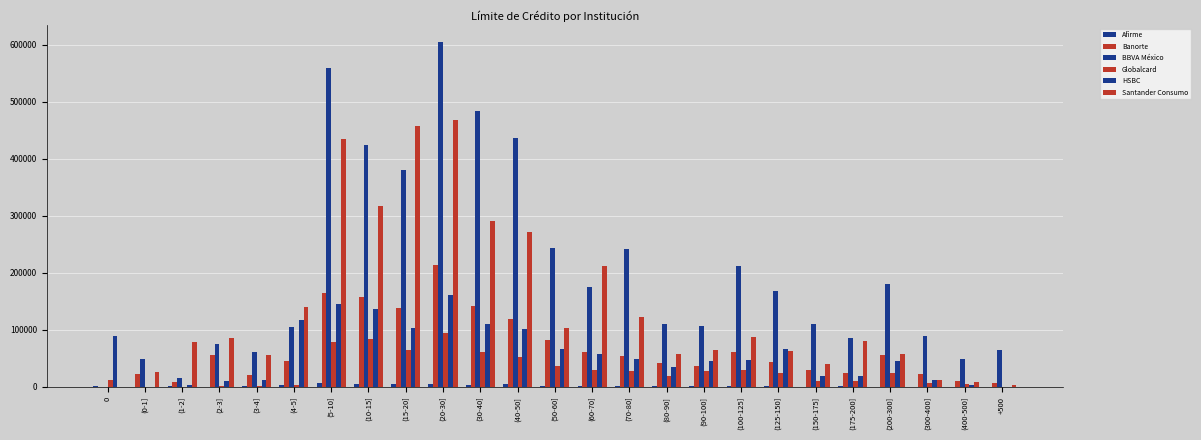

Reading left to right, transcribe all the data shown in this chart.

Afirme: 0=1069	(0-1]=2	(1-2]=880	(2-3]=166	(3-4]=1295	(4-5]=2486	(5-10]=6746	(10-15]=4511	(15-20]=5340	(20-30]=5298	(30-40]=3490	(40-50]=4225	(50-60]=1622	(60-70]=1347	(70-80]=1092	(80-90]=751	(90-100]=1325	(100-125]=1224	(125-150]=1542	(150-175]=442	(175-200]=1791	(200-300]=375	(300-400]=64	(400-500]=38	+500=41
Banorte: 0=1	(0-1]=21789	(1-2]=8535	(2-3]=56008	(3-4]=21499	(4-5]=45904	(5-10]=165170	(10-15]=157283	(15-20]=137662	(20-30]=213151	(30-40]=141339	(40-50]=118726	(50-60]=81469	(60-70]=61885	(70-80]=54001	(80-90]=41111	(90-100]=36296	(100-125]=61772	(125-150]=42830	(150-175]=30062	(175-200]=23925	(200-300]=56492	(300-400]=21831	(400-500]=9975	+500=7353
BBVA México: 0=12	(0-1]=48174	(1-2]=15724	(2-3]=75195	(3-4]=61088	(4-5]=105174	(5-10]=559736	(10-15]=424650	(15-20]=380746	(20-30]=604477	(30-40]=484460	(40-50]=437083	(50-60]=244296	(60-70]=175852	(70-80]=241044	(80-90]=111139	(90-100]=106285	(100-125]=212461	(125-150]=167471	(150-175]=110942	(175-200]=85014	(200-300]=180491	(300-400]=88632	(400-500]=48395	+500=64570
Globalcard: 0=12581	(0-1]=71	(1-2]=277	(2-3]=1287	(3-4]=2021	(4-5]=3449	(5-10]=79208	(10-15]=83161	(15-20]=65415	(20-30]=94742	(30-40]=61741	(40-50]=52071	(50-60]=37128	(60-70]=30417	(70-80]=27558	(80-90]=19450	(90-100]=27301	(100-125]=29459	(125-150]=25136	(150-175]=10342	(175-200]=9661	(200-300]=24631	(300-400]=6799	(400-500]=5614	+500=109
HSBC: 0=89582	(0-1]=435	(1-2]=2808	(2-3]=10770	(3-4]=12727	(4-5]=117200	(5-10]=145199	(10-15]=136947	(15-20]=104183	(20-30]=161823	(30-40]=109522	(40-50]=101259	(50-60]=66475	(60-70]=57551	(70-80]=48868	(80-90]=34290	(90-100]=46212	(100-125]=46948	(125-150]=66565	(150-175]=19606	(175-200]=18813	(200-300]=45621	(300-400]=12453	(400-500]=2760	+500=401
Santander Consumo: 0=50	(0-1]=26162	(1-2]=79277	(2-3]=85255	(3-4]=55576	(4-5]=139419	(5-10]=434787	(10-15]=316858	(15-20]=458085	(20-30]=468991	(30-40]=291372	(40-50]=271546	(50-60]=103906	(60-70]=212468	(70-80]=122986	(80-90]=57654	(90-100]=64095	(100-125]=86835	(125-150]=62158	(150-175]=39878	(175-200]=80587	(200-300]=57069	(300-400]=12243	(400-500]=9142	+500=2520